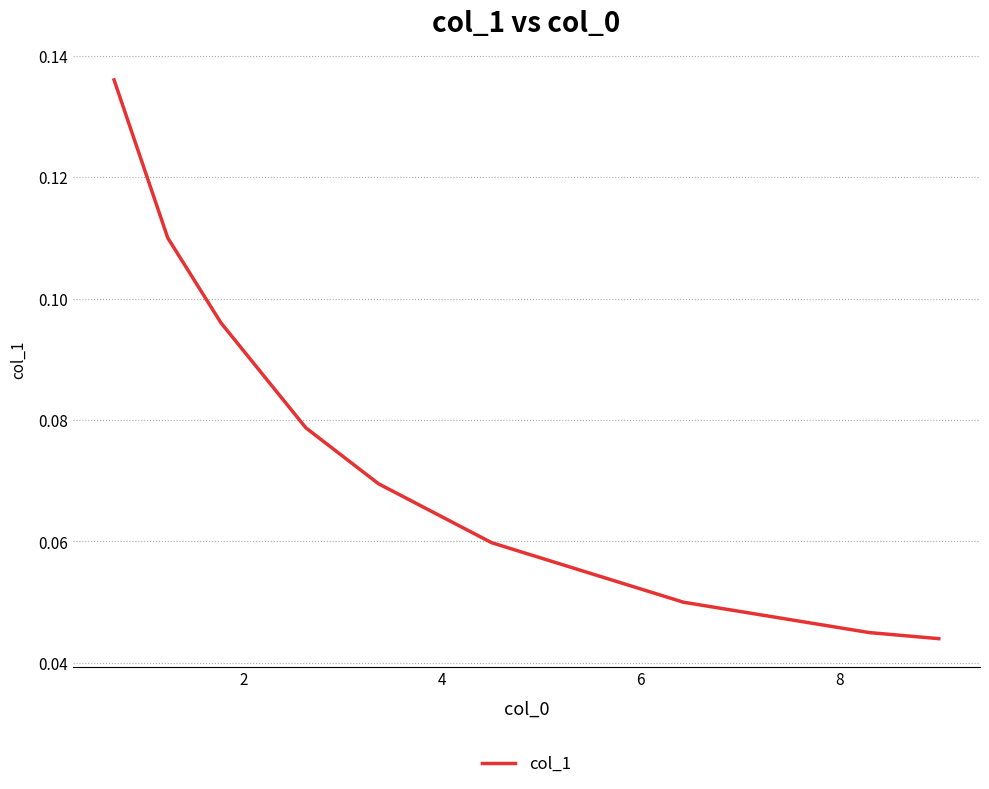

Is this an area chart (filled region under the line)?

No